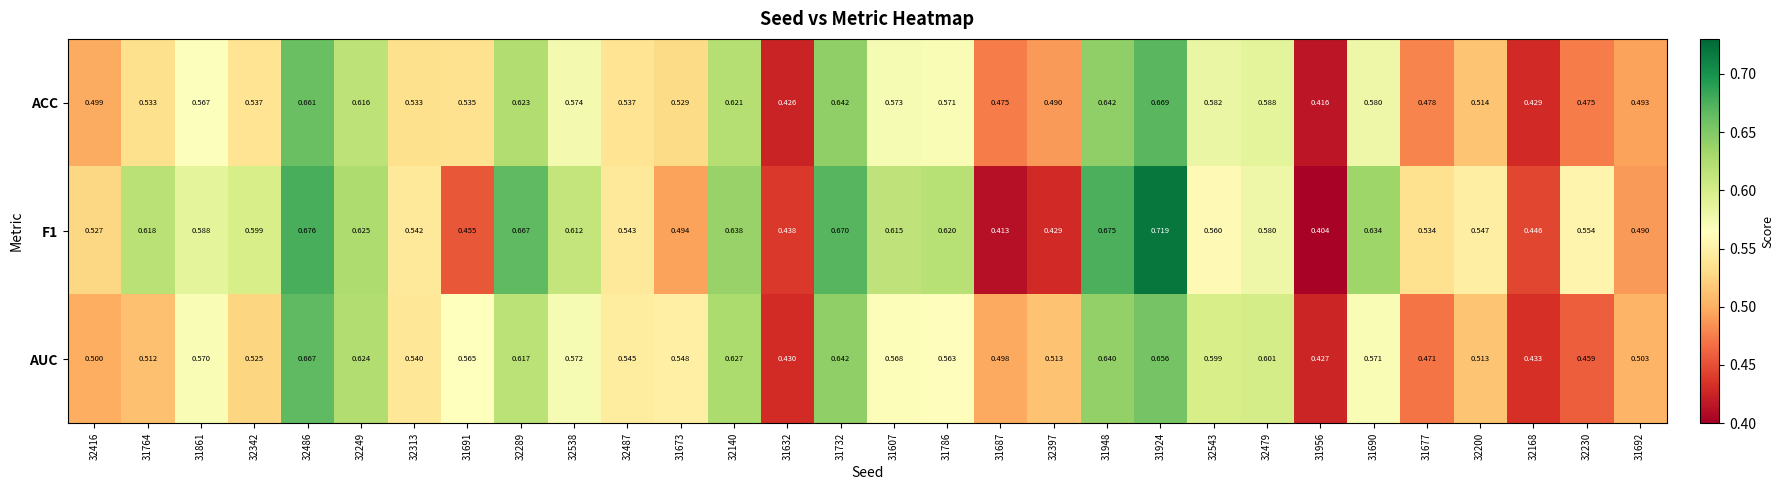

Is the value of AUC at 32249 greater than the value of ACC at 31764?

Yes